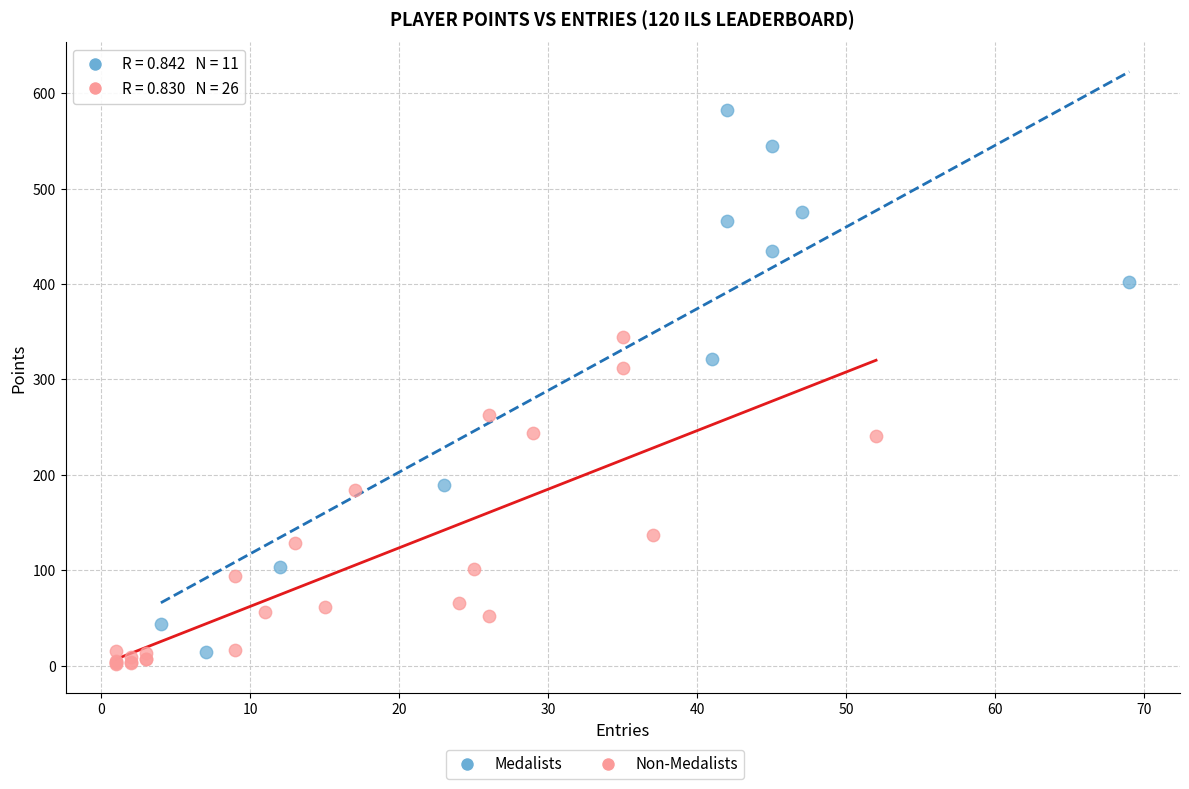

Which series contains the lowest Y value?

Non-Medalists